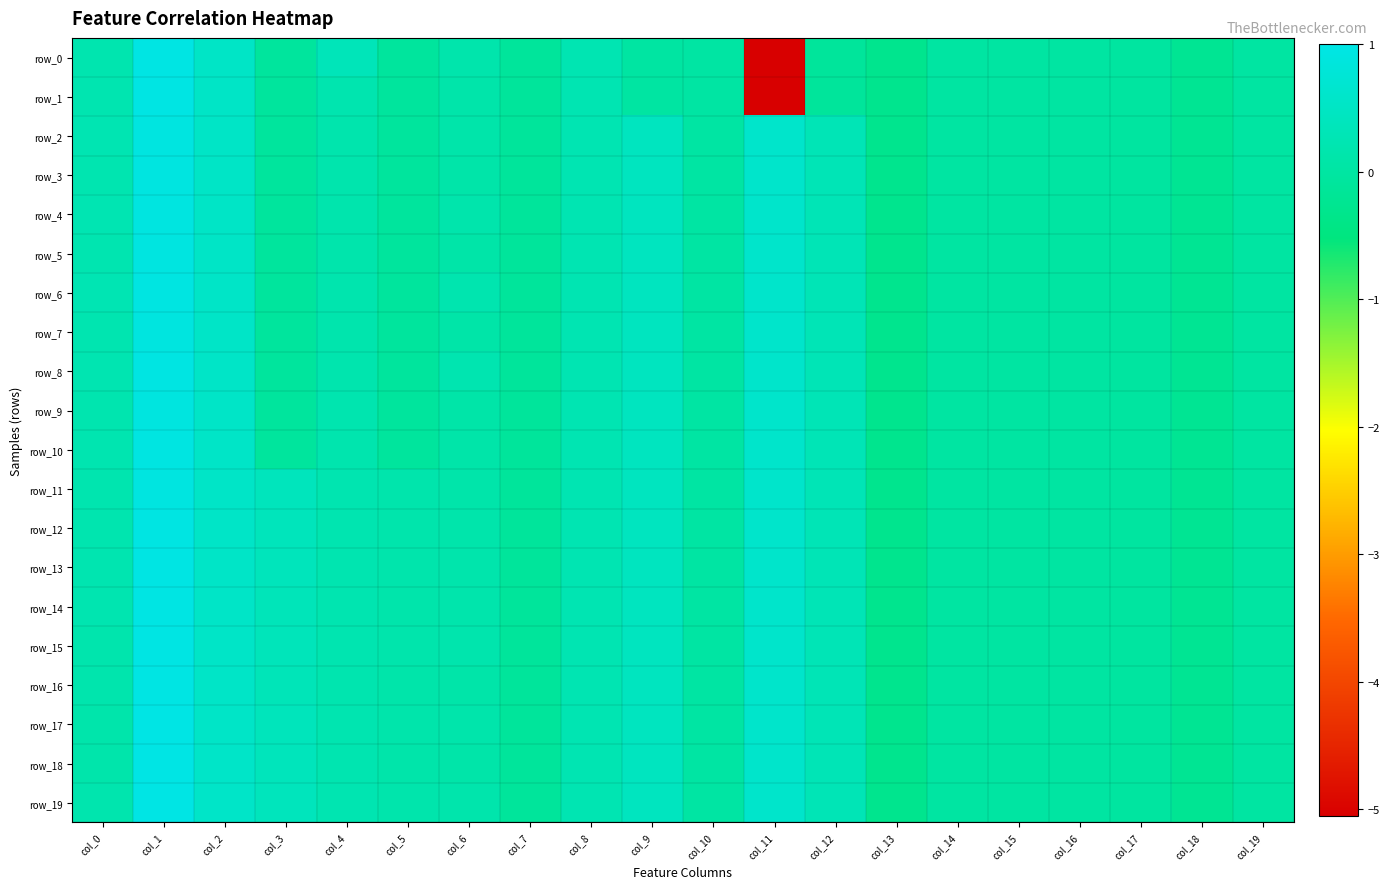

What is the sum of the row_18 values at col_18 and col_19?

-0.2